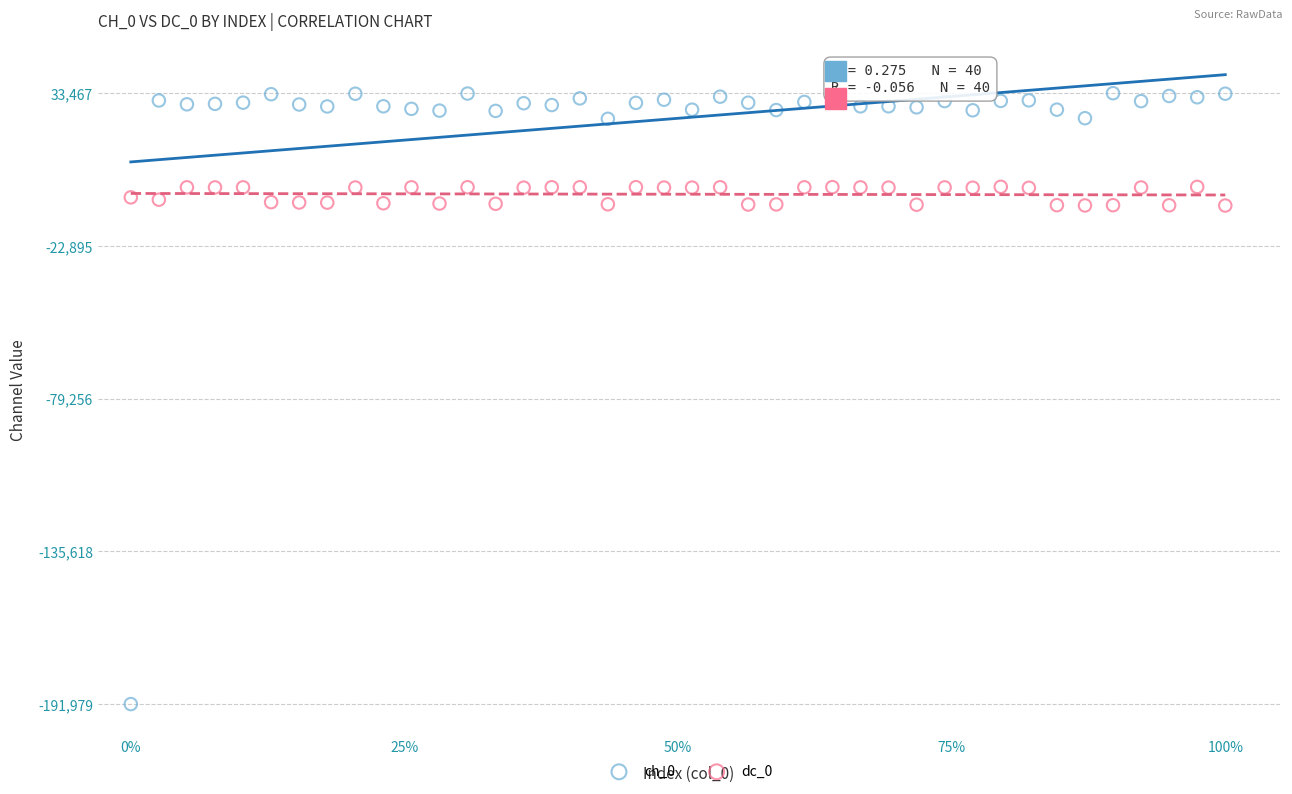

Which series reaches the maximum Y coordinate?

ch_0